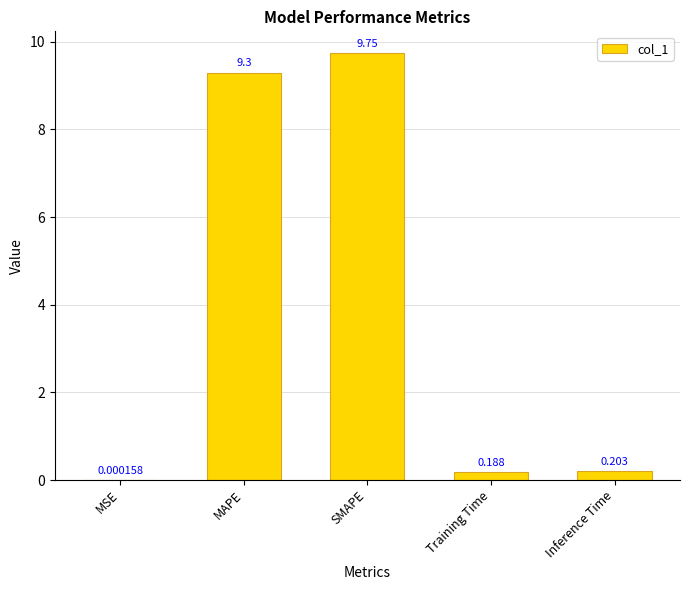

Which category has the highest value across all series?

SMAPE